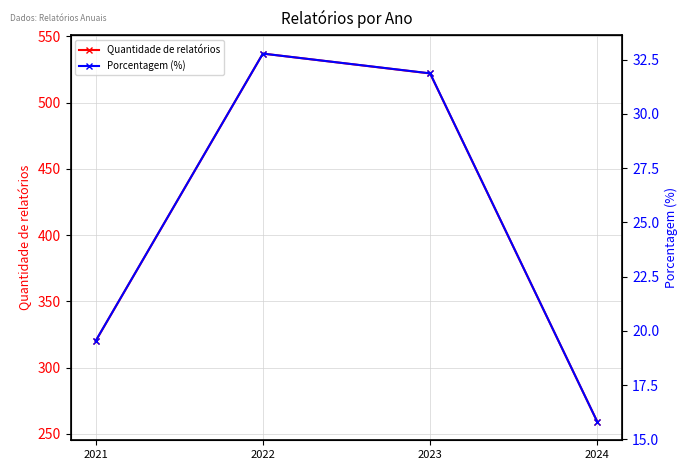

At which category is the sum across all series the highest?

2022